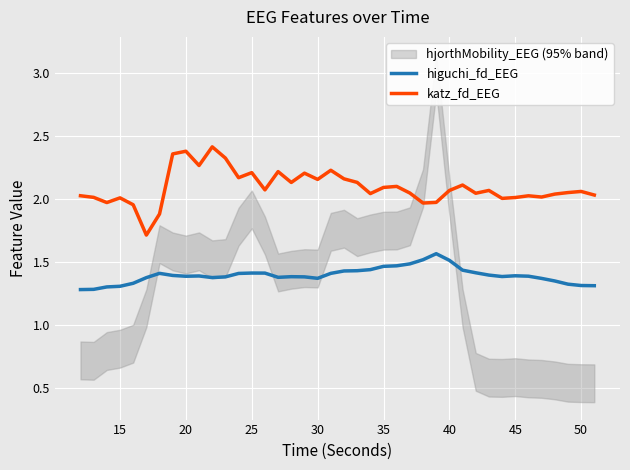

True or false: higuchi_fd_EEG and katz_fd_EEG cross at least once.

False